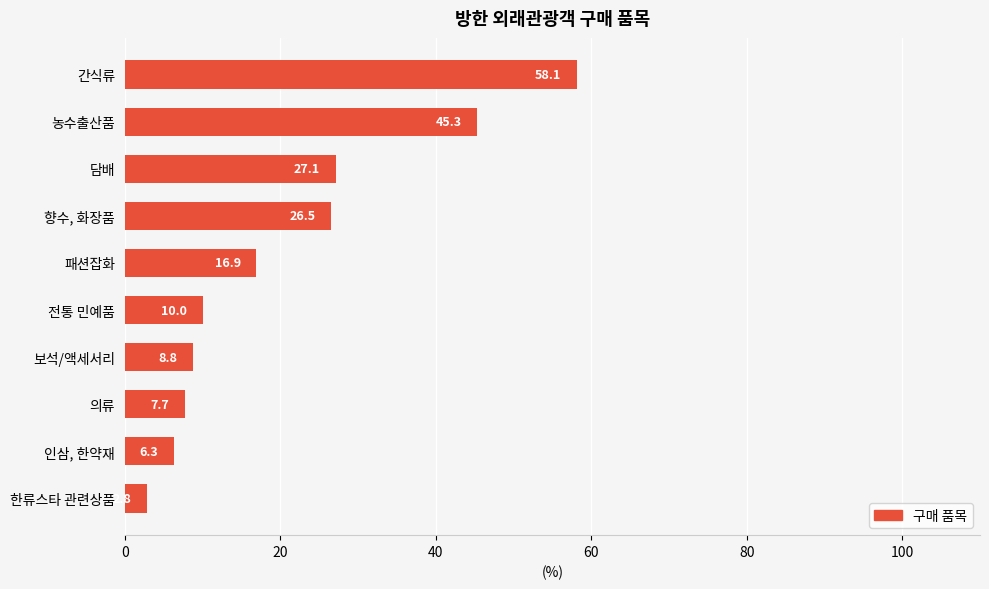

At which label is the value closest to 30?

담배